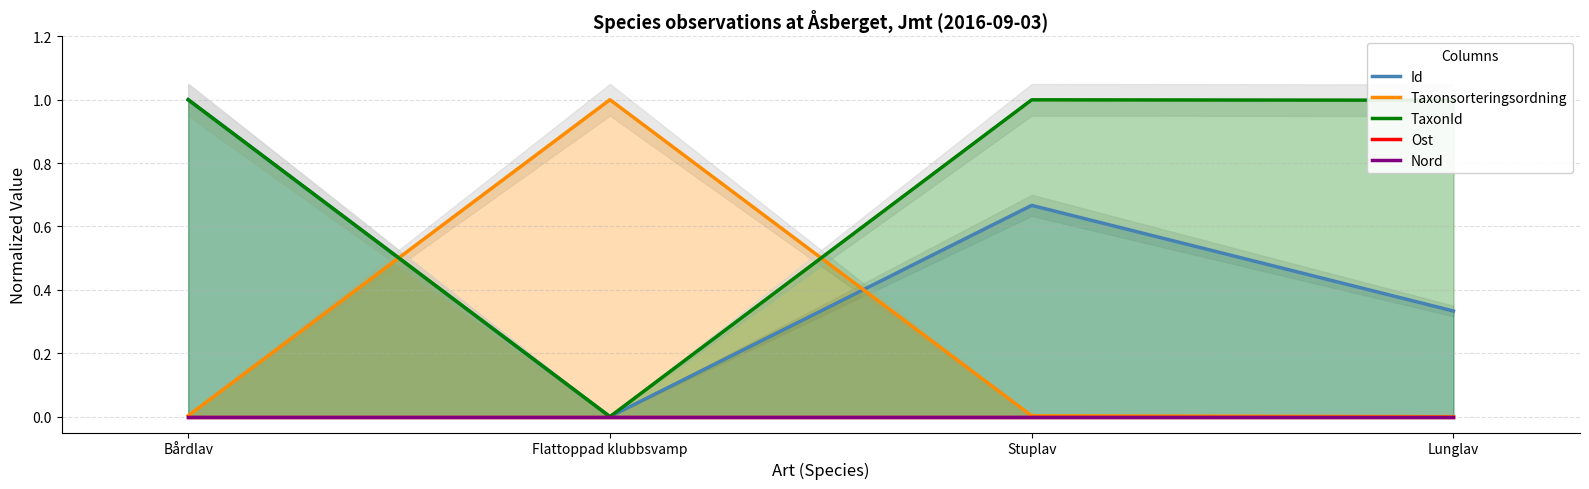

The value of Taxonsorteringsordning at Lunglav is 0.0. True or false?

True